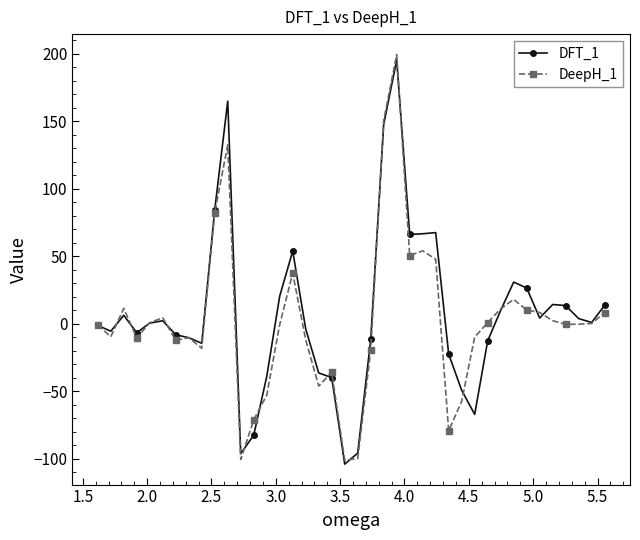

What is the difference between the second highest and second lowest values in the DeepH_1 series?

251.1